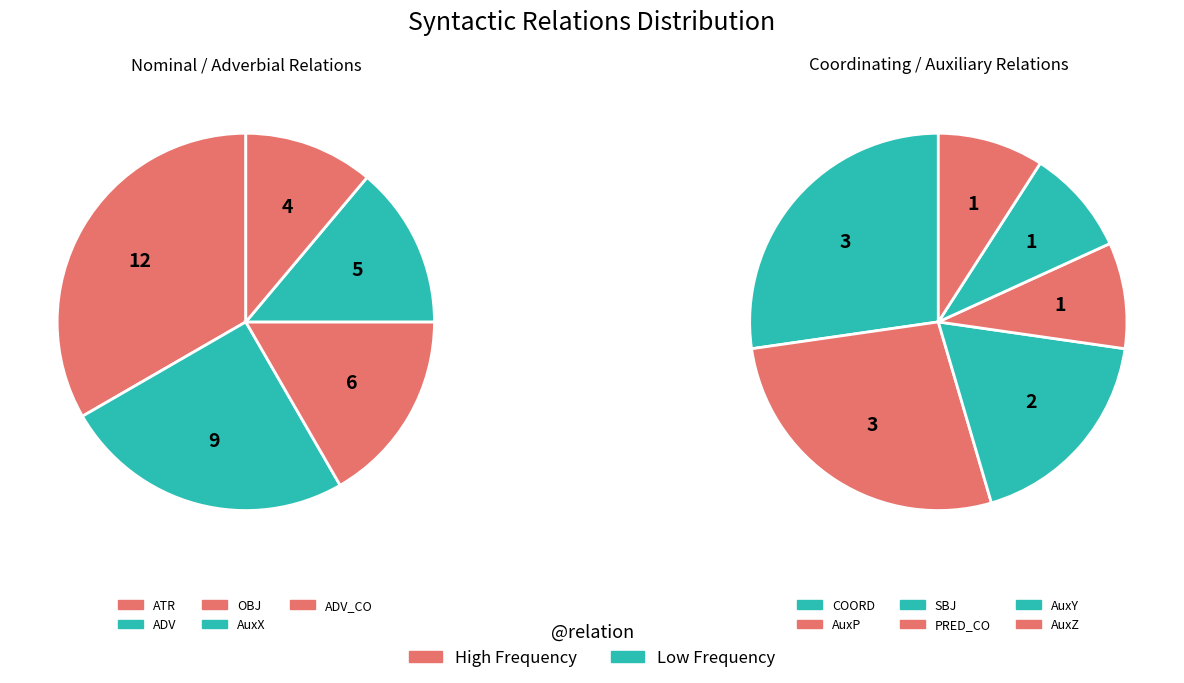

What is the change in value from COORD to AuxZ?

-2